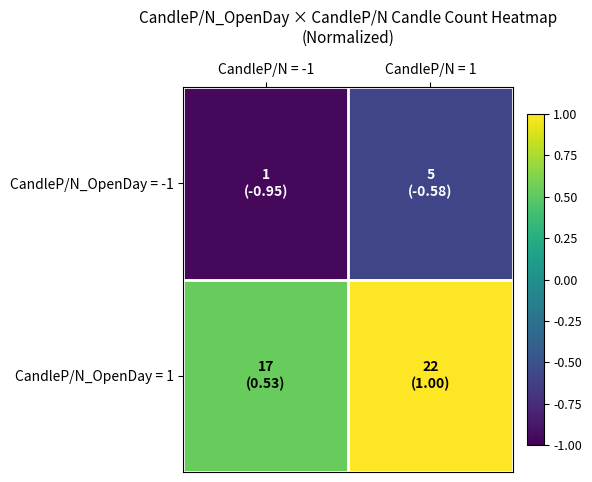

At how many categories does at least one series exceed 0?

2